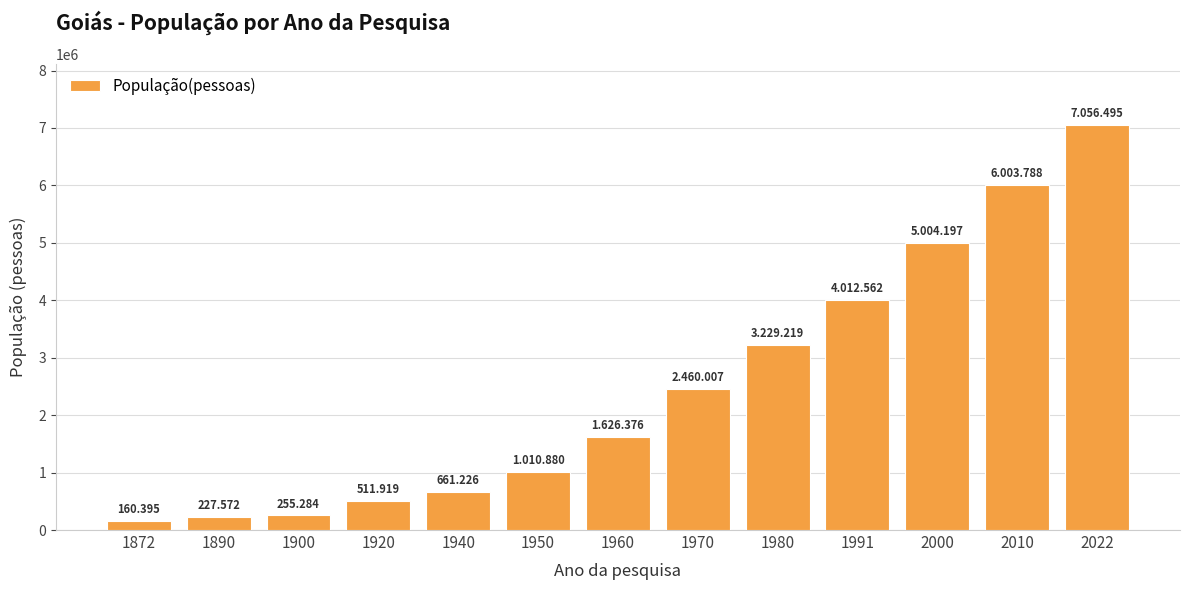

What is the sum of all values?

32219920